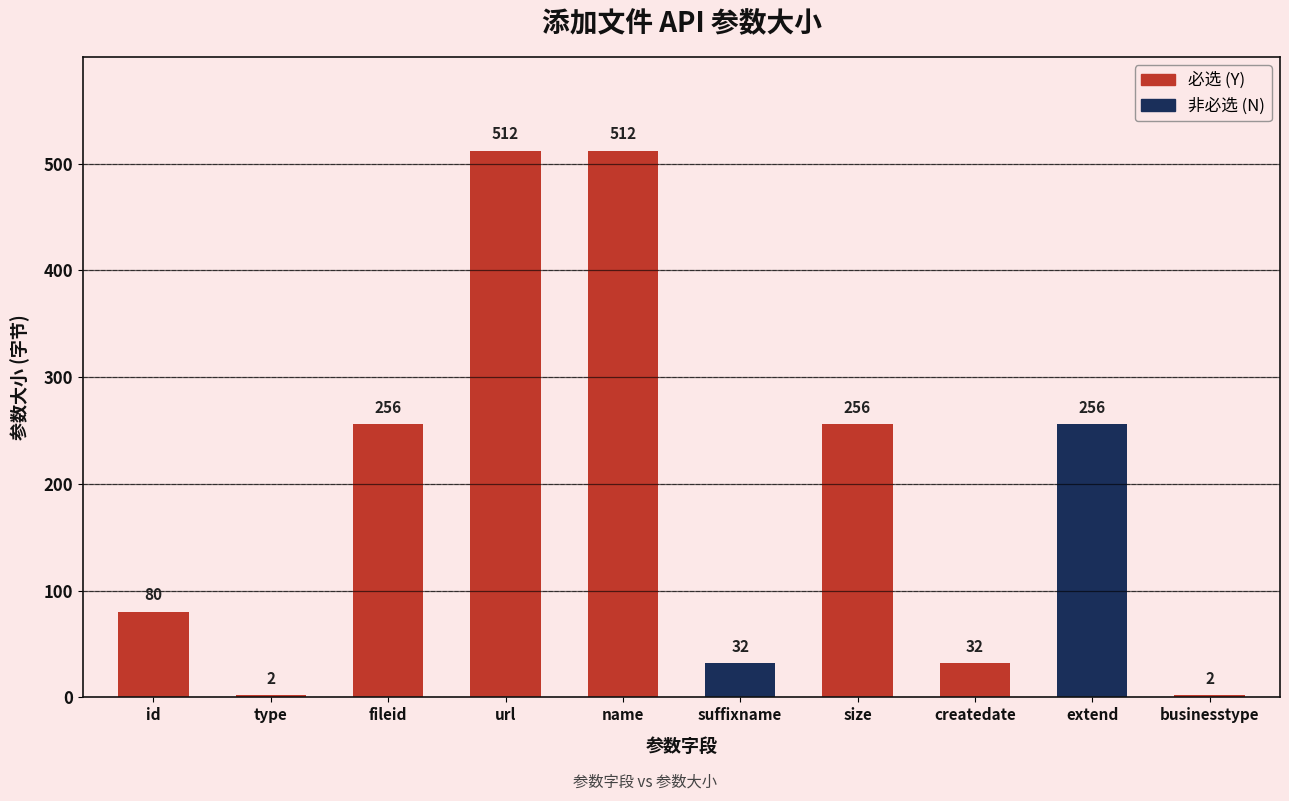

What is the difference between the second highest and second lowest values?

510